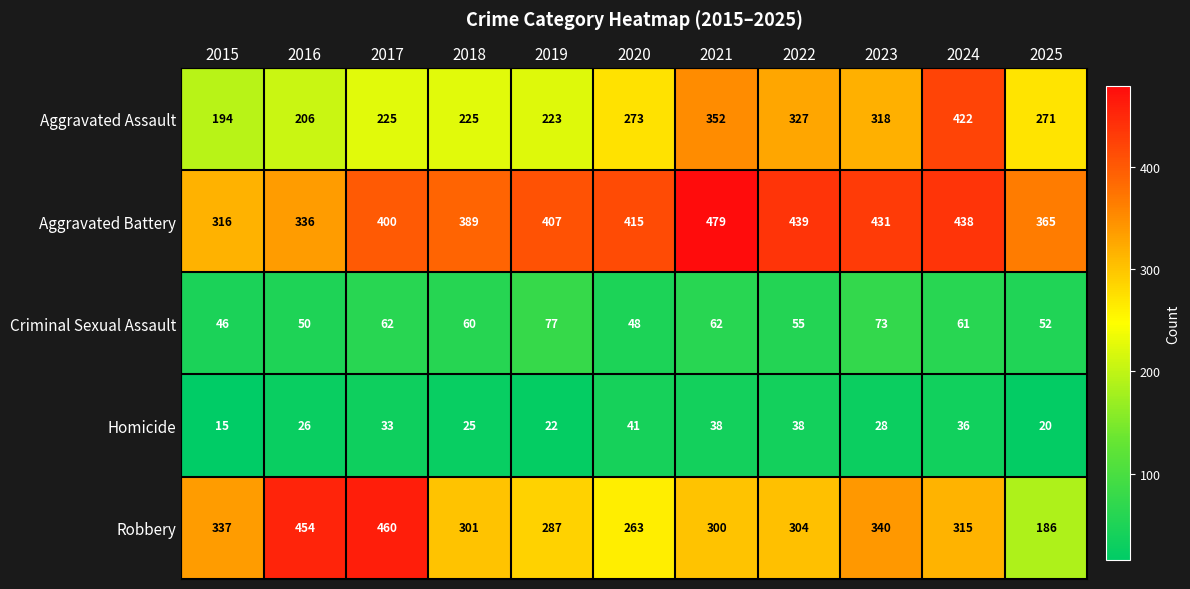

List the series in order of their peak value, highest first.

Aggravated Battery, Robbery, Aggravated Assault, Criminal Sexual Assault, Homicide